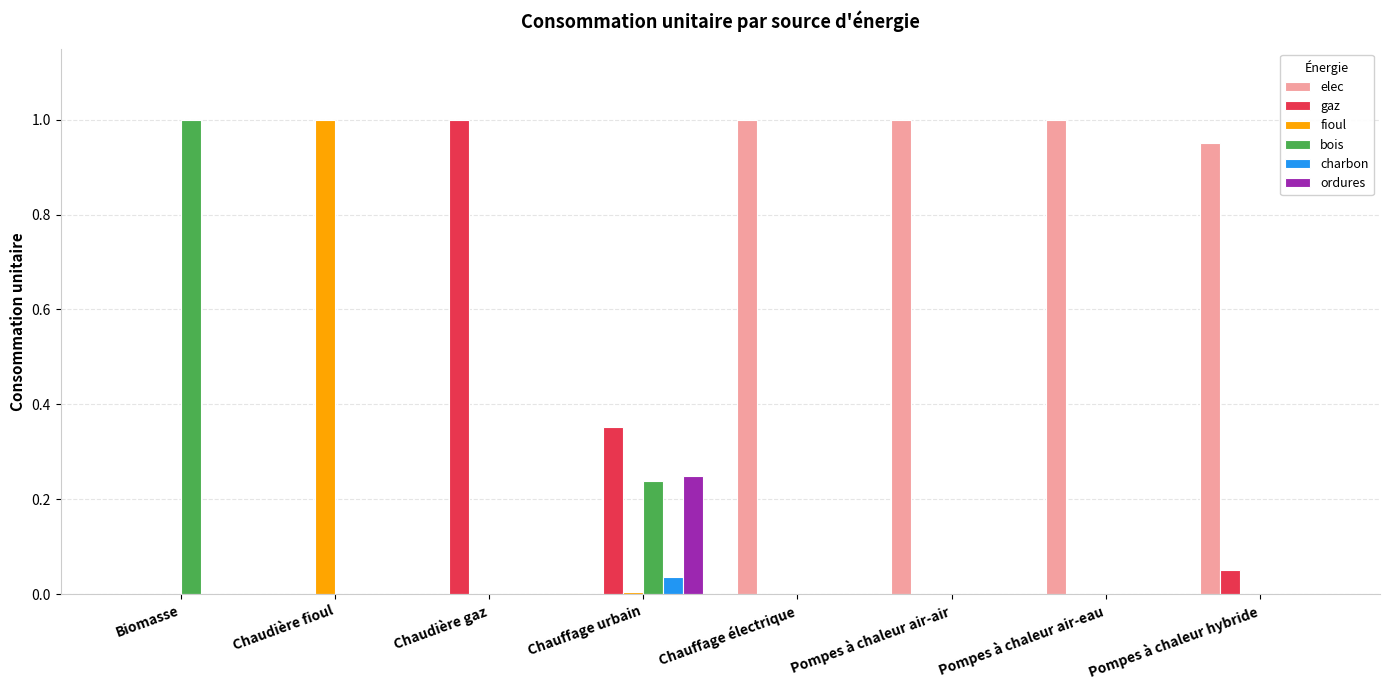

Which series has the largest total across all categories?

elec